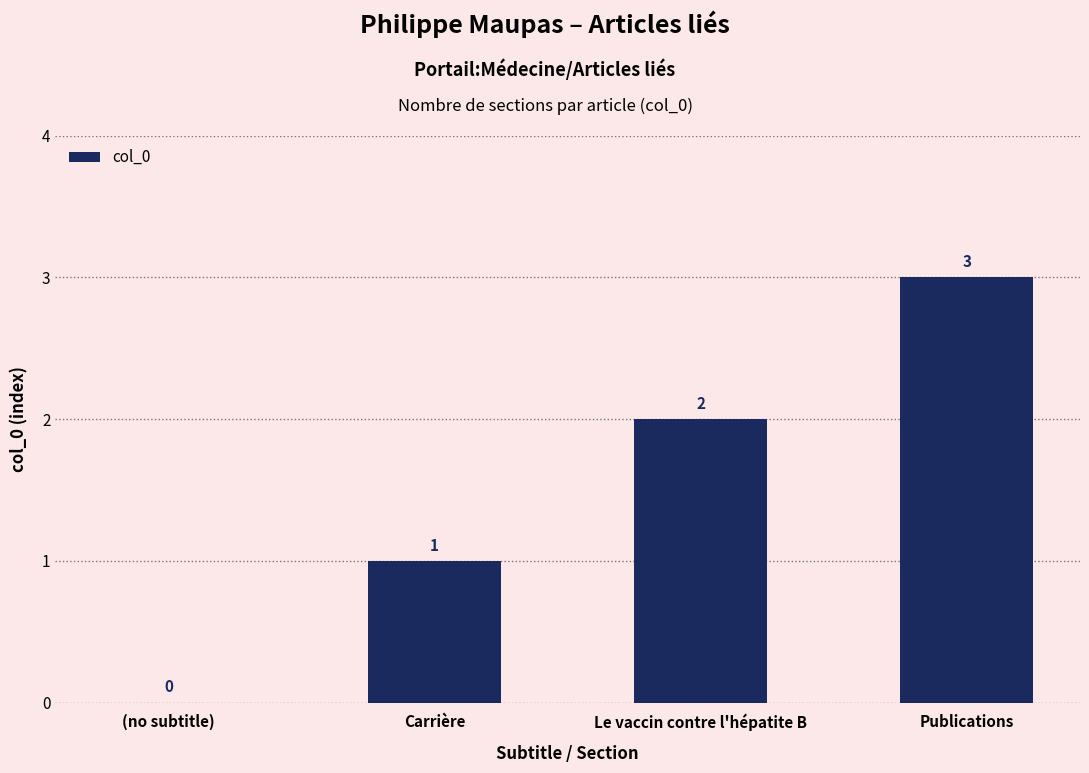

Read the value at Publications.

3